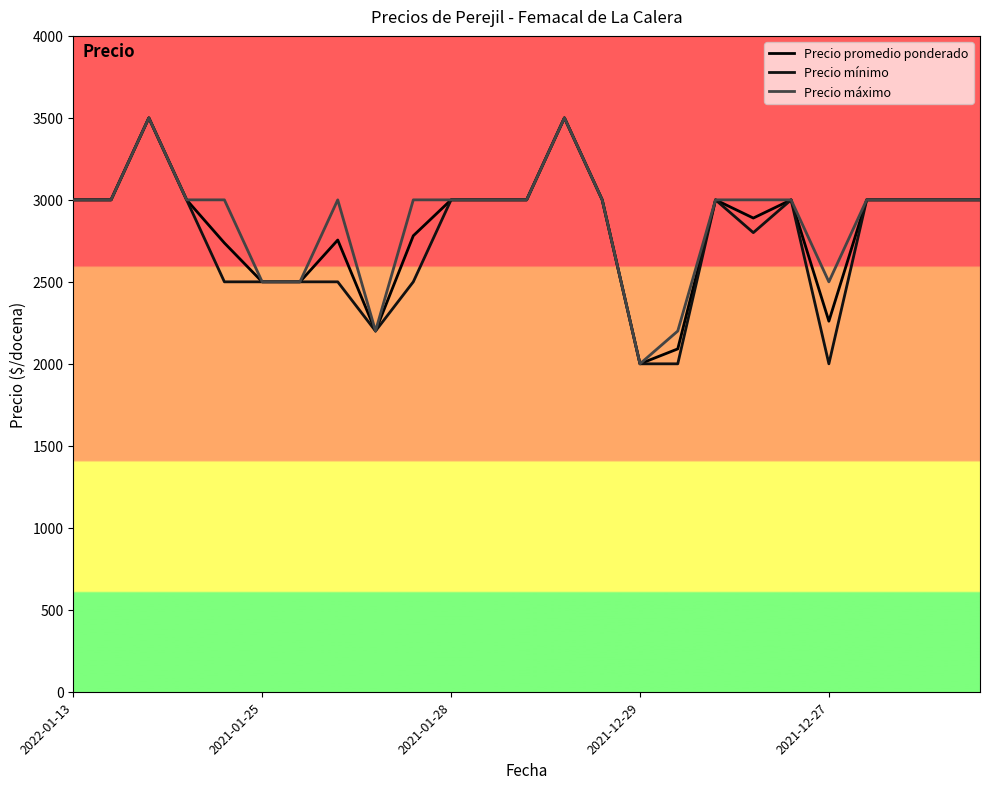

Does the chart display data point markers on the line(s)?

No